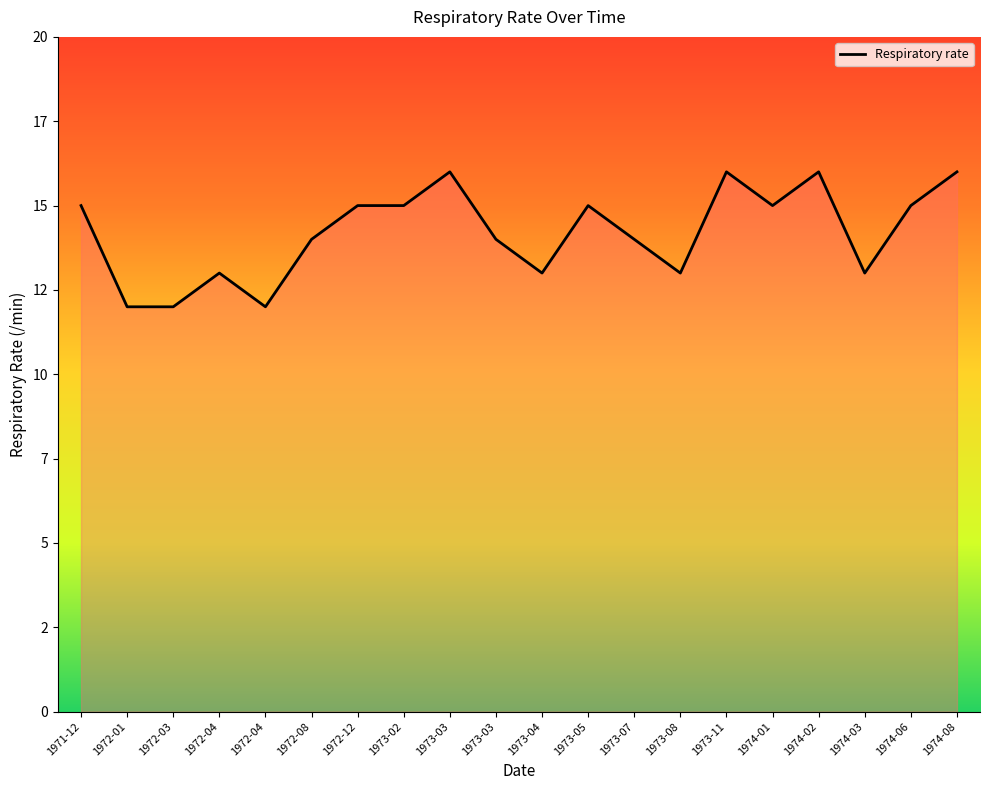

Does the chart display data point markers on the line(s)?

No